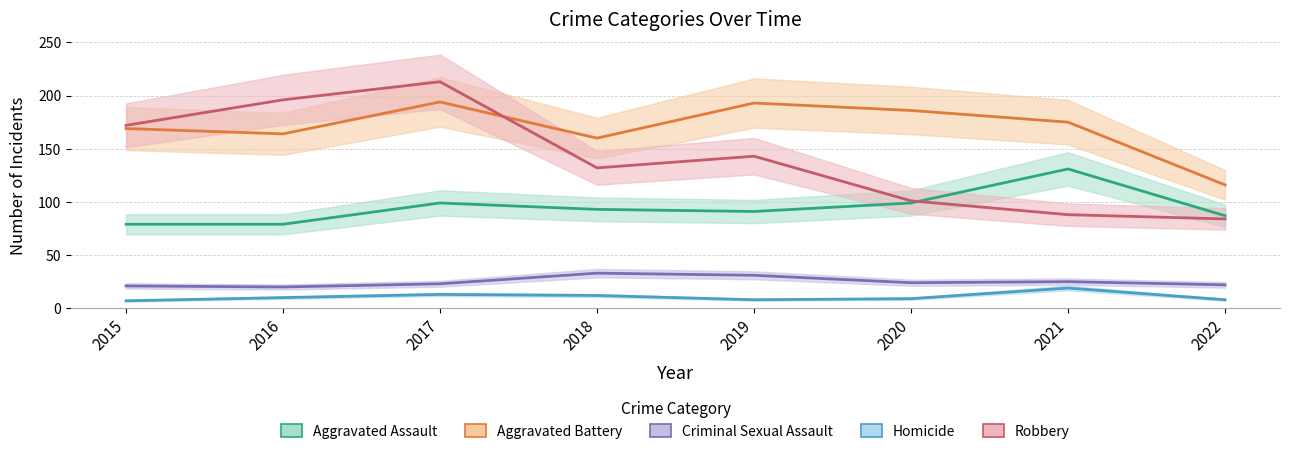

At how many categories does at least one series exceed 79?

8